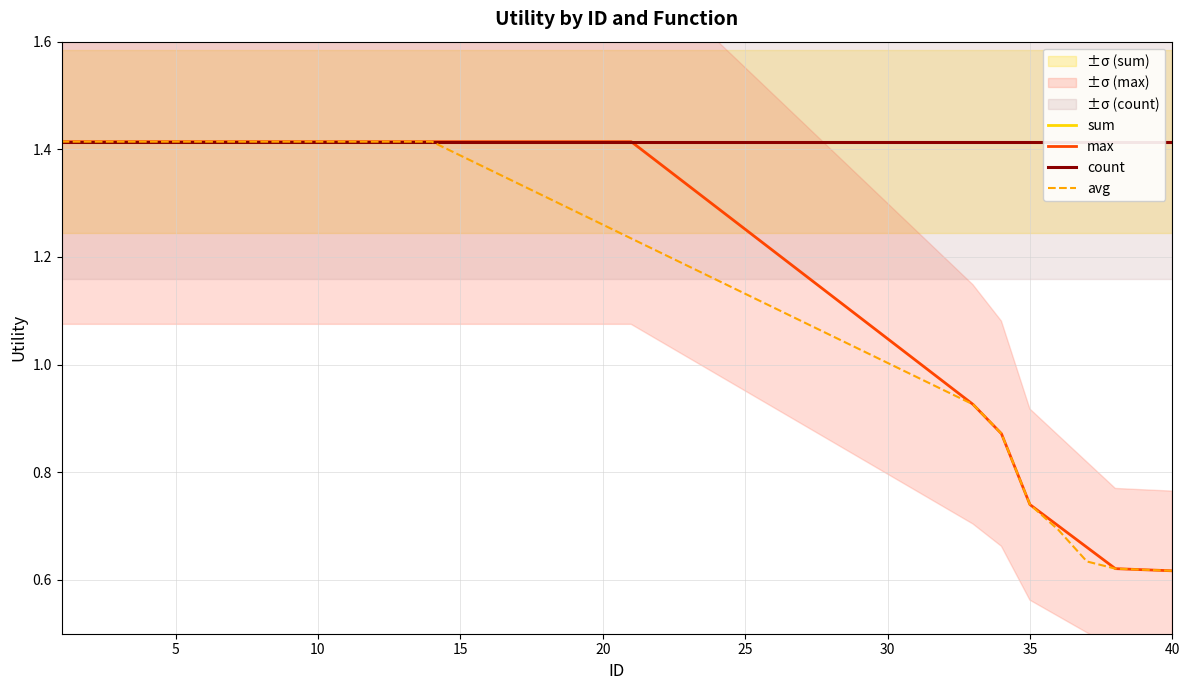

At which label is max closest to 1?

30